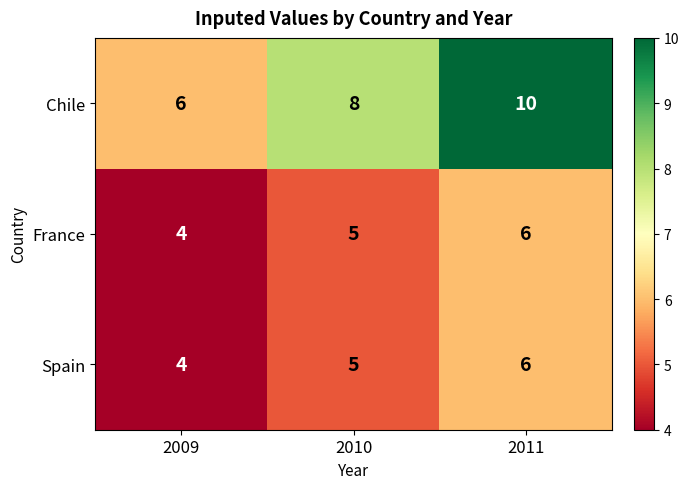

Is it true that France equals 6 at 2011?

True